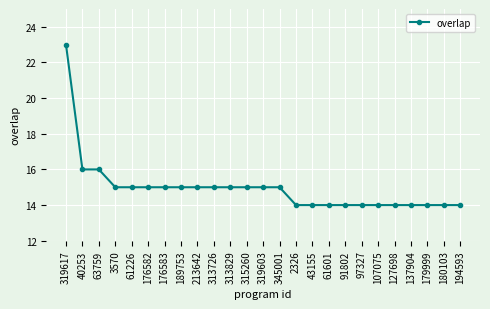

The chart shows a value of 4 at 189753. True or false?

False